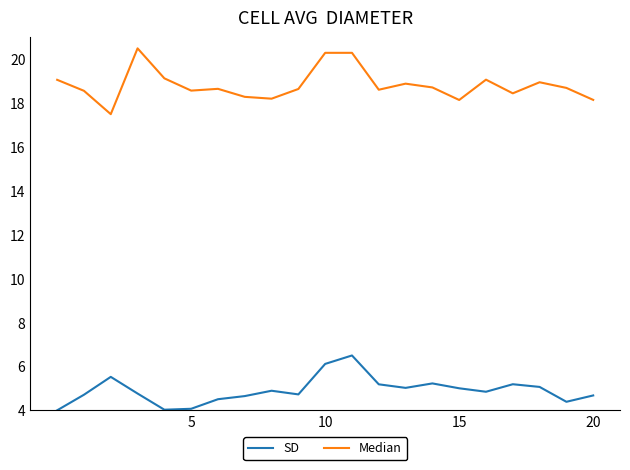

What is the highest value of the SD series?

6.5